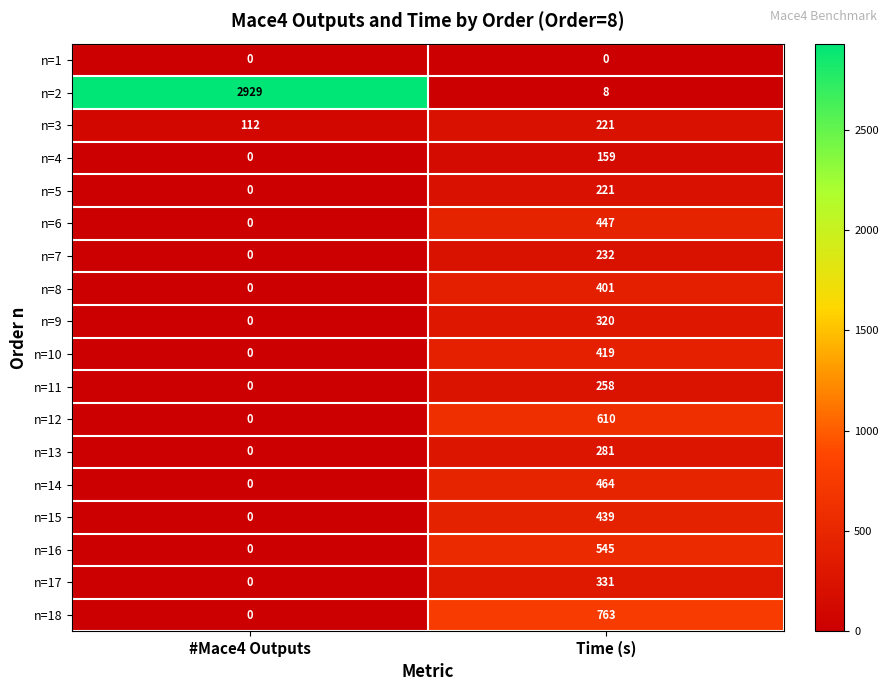

What is the spread (max minus min) of values at Time (s)?

763